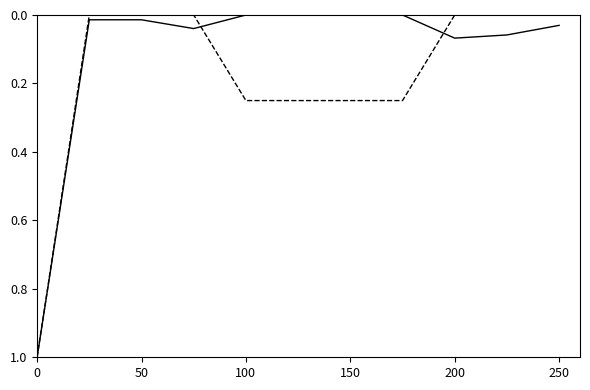

How many distinct data groups are displayed?

2